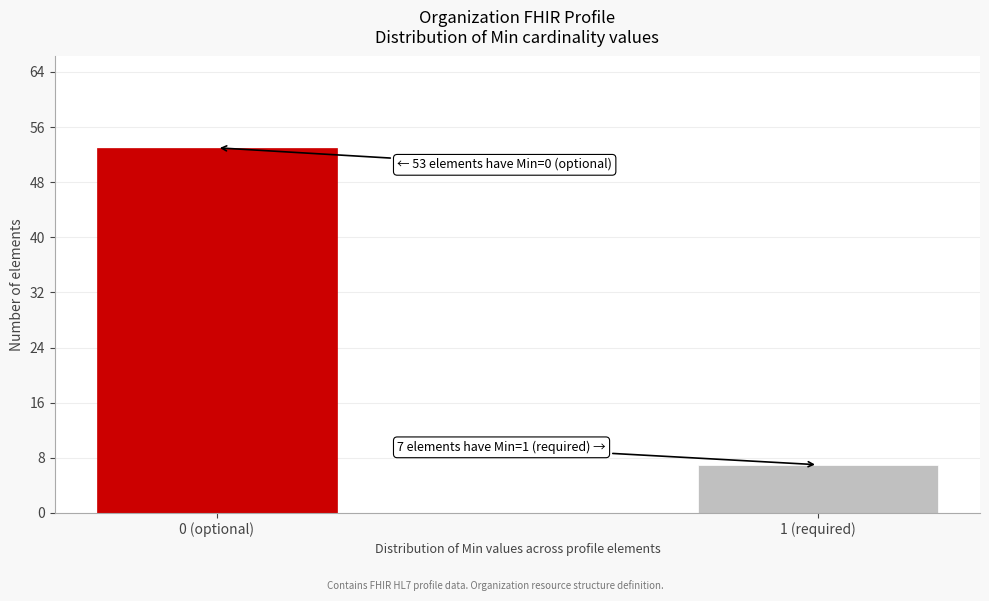

Reading left to right, list all the values displayed in this chart.

0 (optional)=53	1 (required)=7